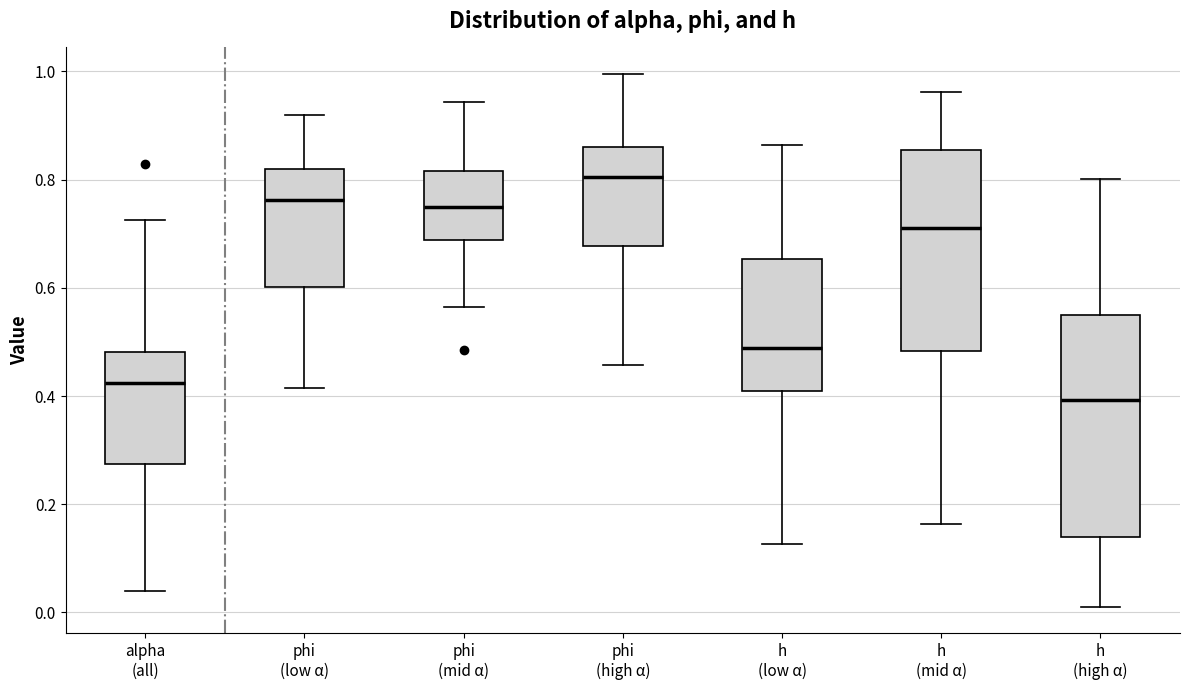

Which box's median line is the highest?

phi (high α)